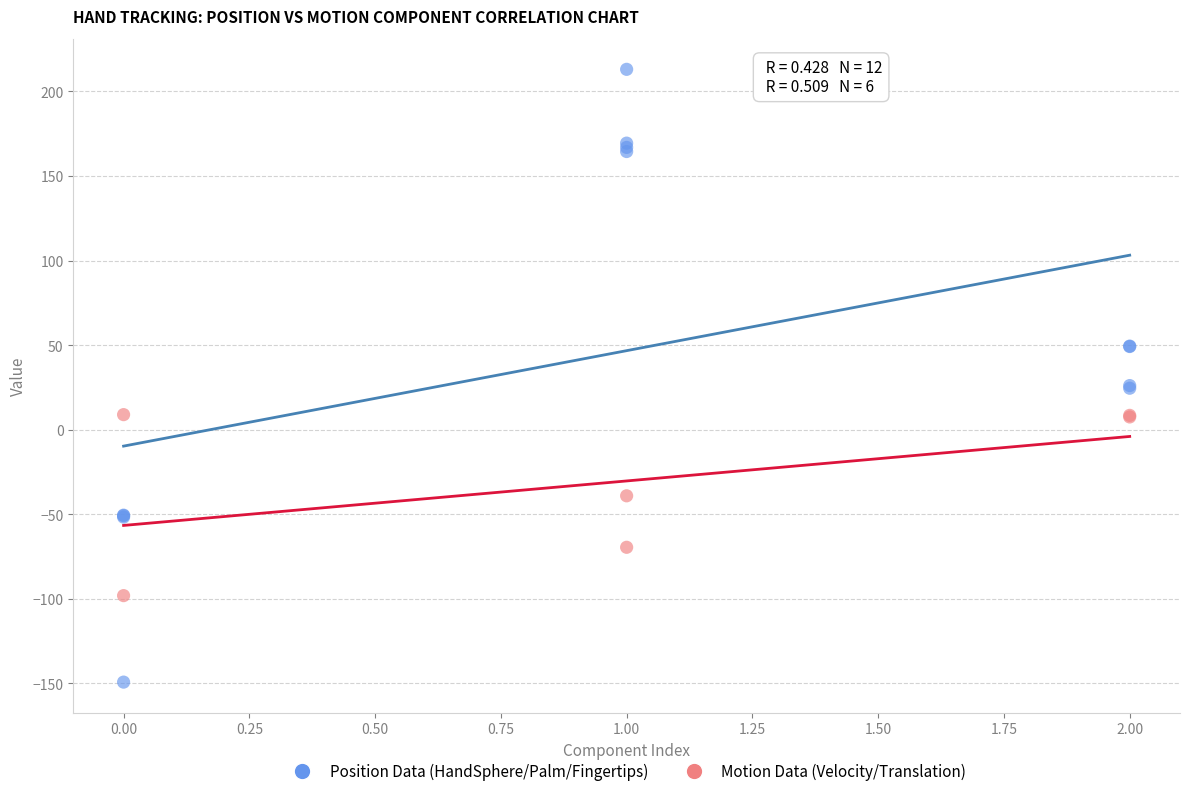

Which series has the largest Y range (max minus min)?

Position Data (HandSphere/Palm/Fingertips)